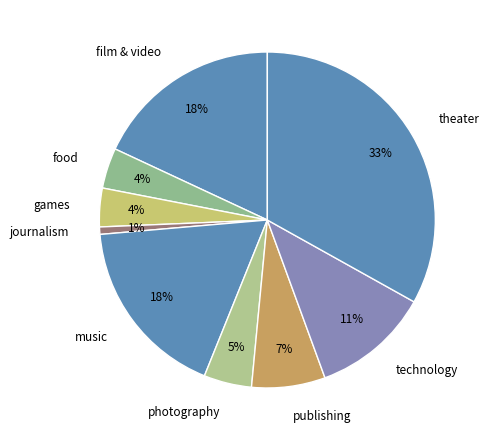

Combined, do food and publishing account for over 50%?

No